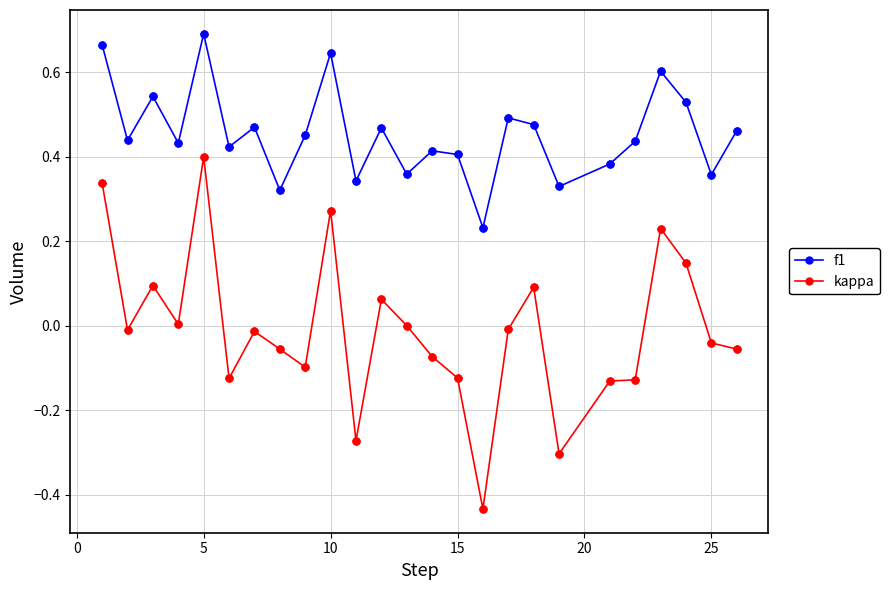

What is the difference between the maximum and minimum values in the kappa series?

0.8